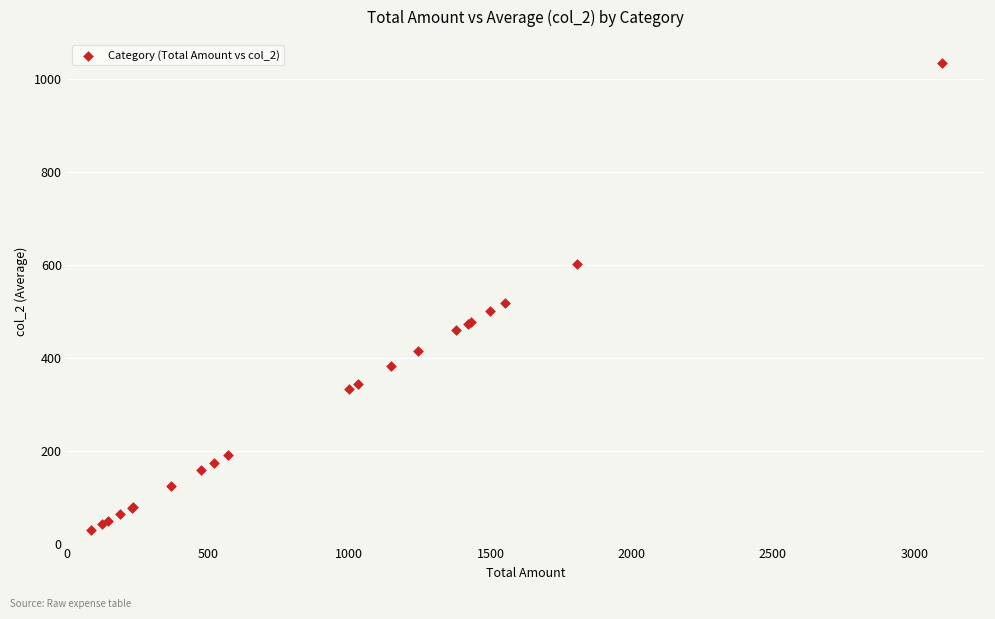

What Y value in the scatter plot is closest to 530?

516.7